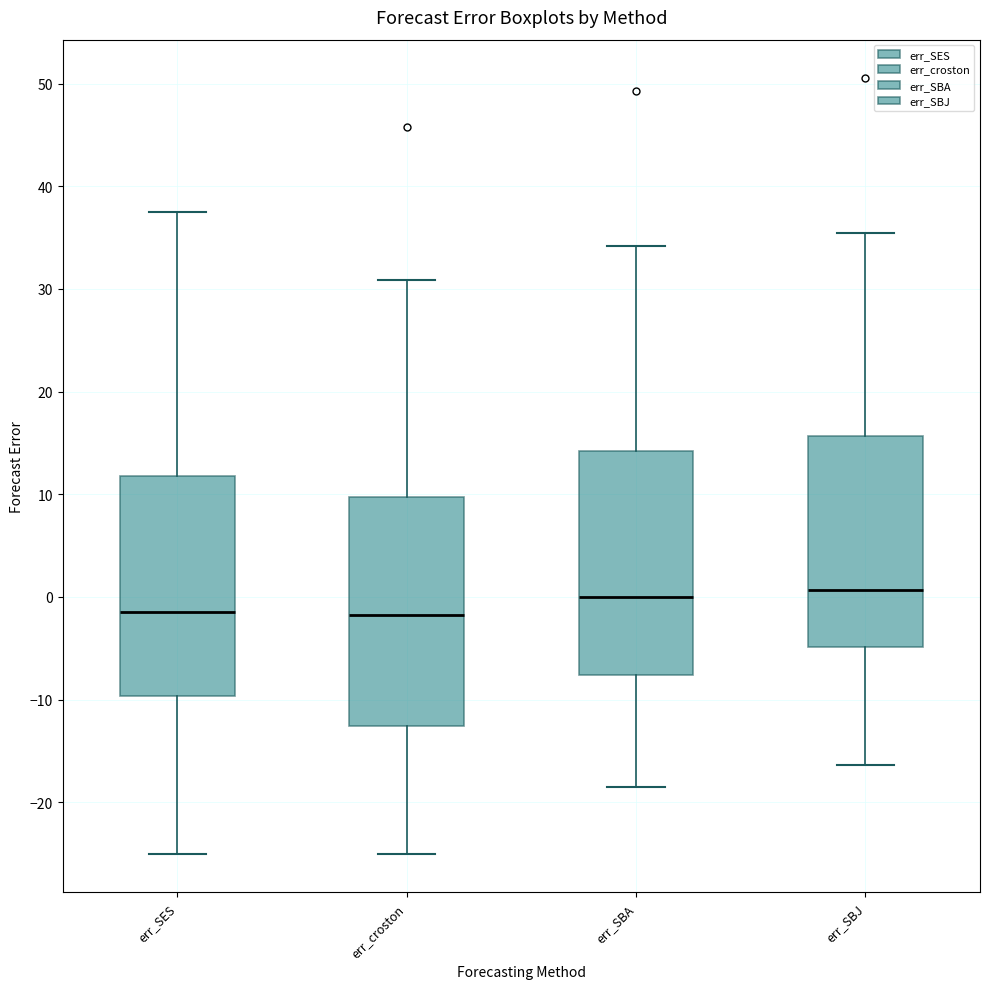

Reading left to right, read every box against the y-axis: the position of its median line, the range the box covers, and the ends of its whiskers. The values are not printed on the chart, so give them approximately, as read against the axis.

err_SES: median -1, box -10 to 12, whiskers -25 to 37
err_croston: median -2, box -13 to 10, whiskers -25 to 31
err_SBA: median 0, box -8 to 14, whiskers -18 to 34
err_SBJ: median 1, box -5 to 16, whiskers -16 to 35